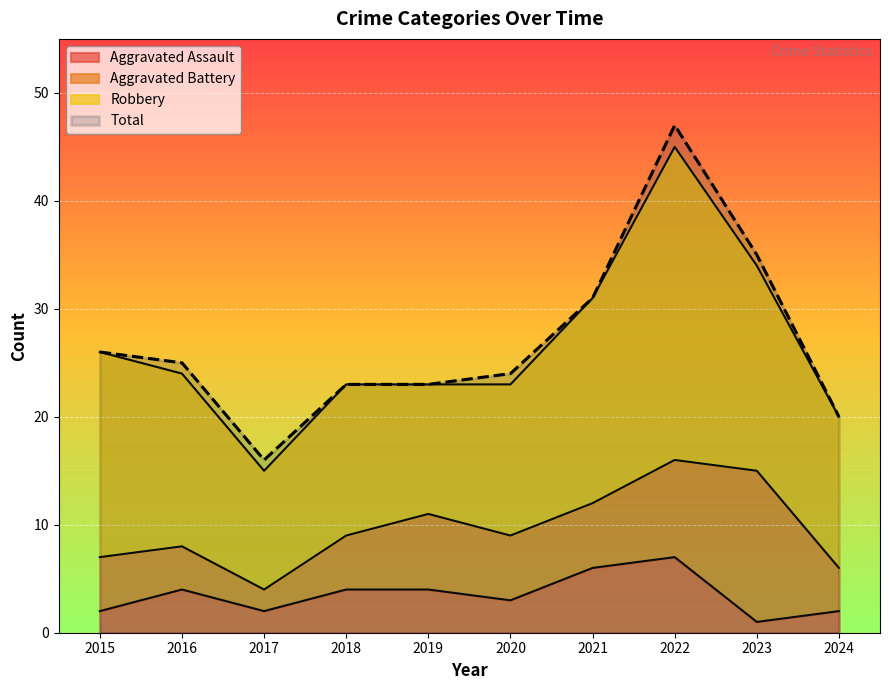

At which label does Total reach its minimum?

2017